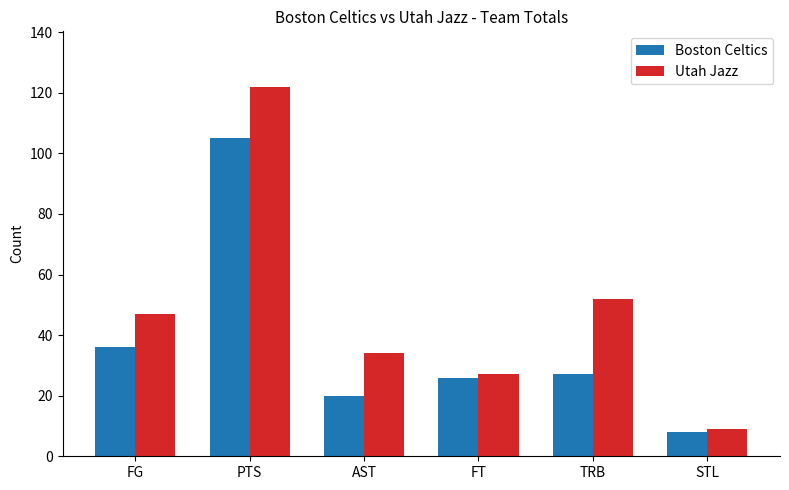

The Boston Celtics series shows 105 at PTS. True or false?

True